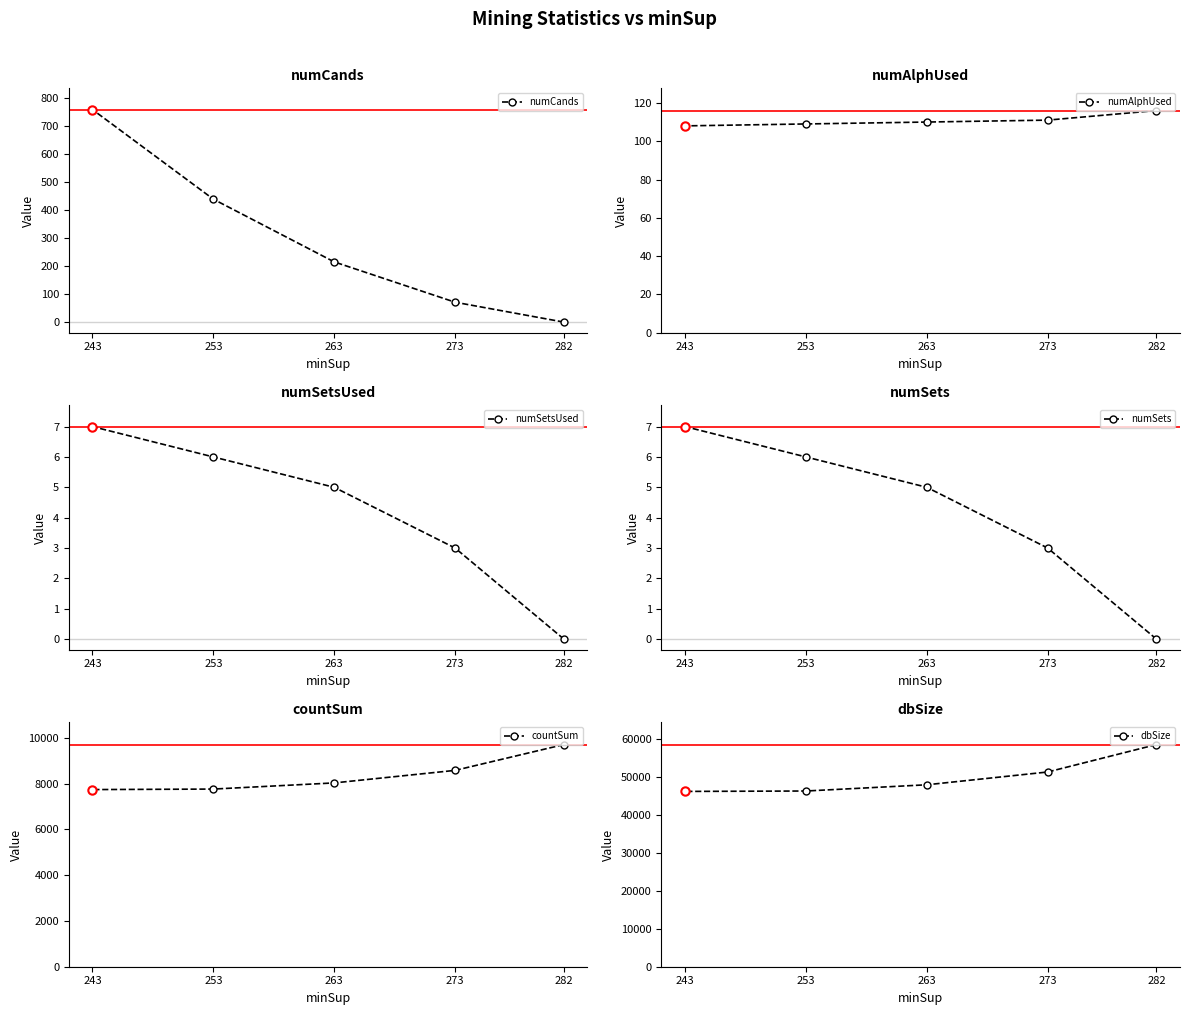

Which has a higher value, 263 or 273?

263